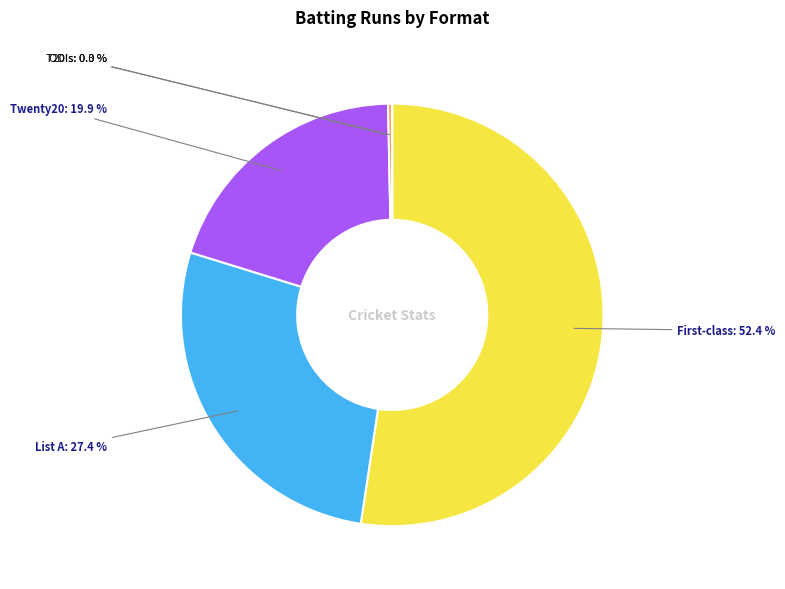

Rank the categories by value from highest to lowest.

First-class, List A, Twenty20, ODIs, T20Is